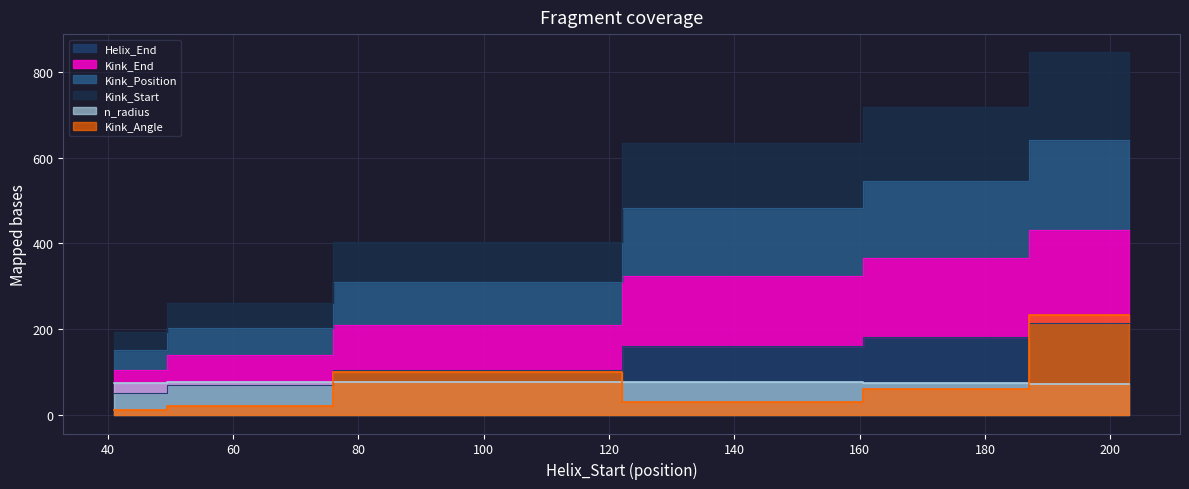

What is the value of the Helix_End point at the 3rd from the left?

106.0